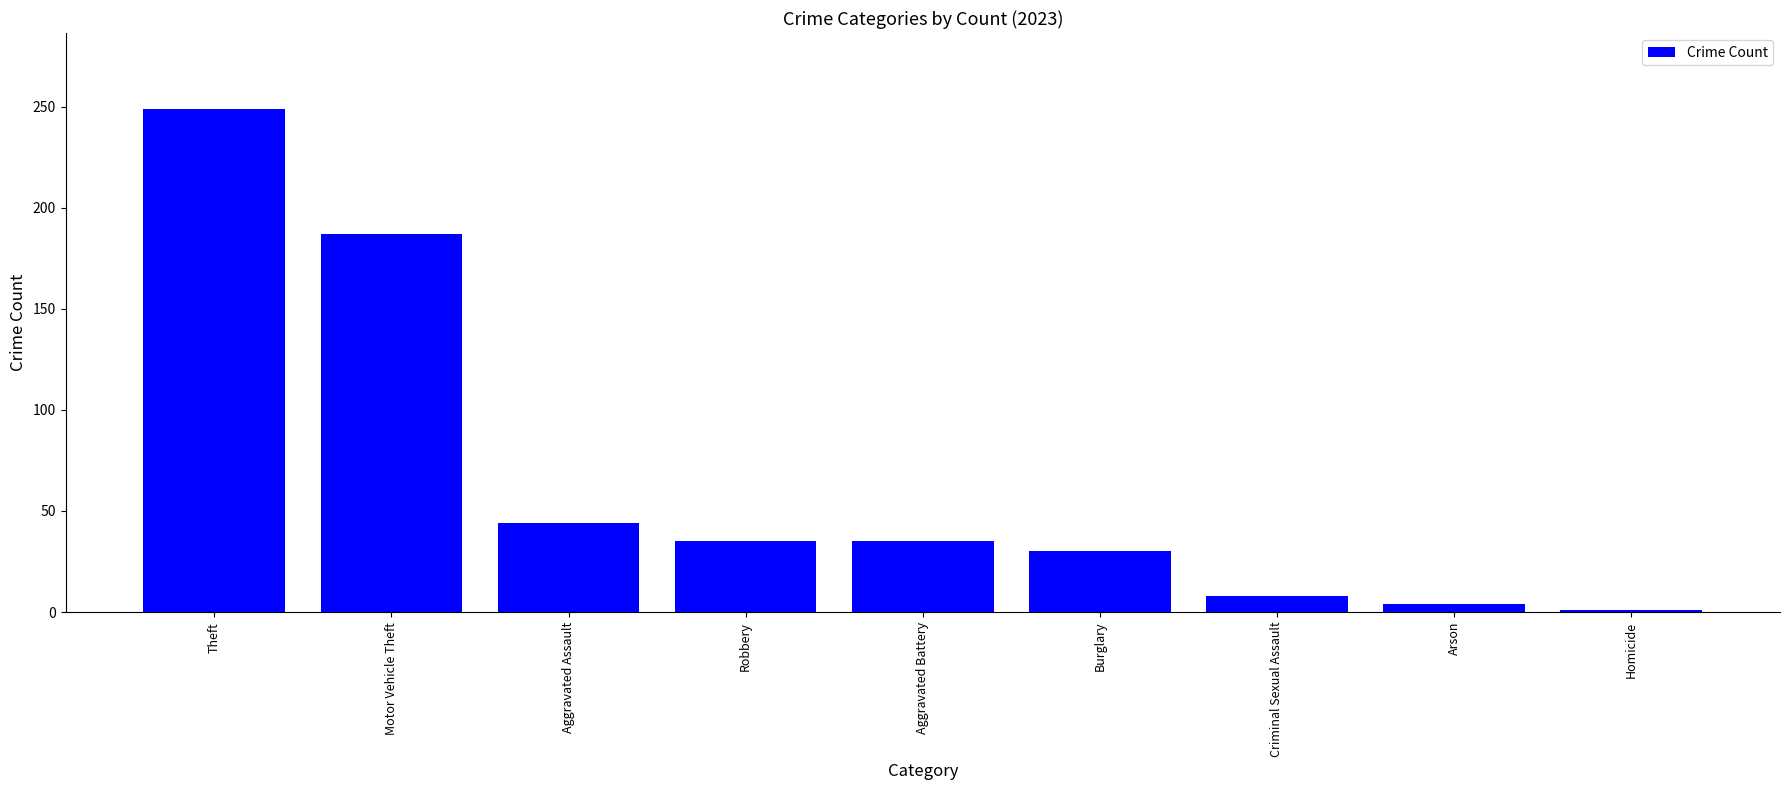

Where is the data nearest to the value 125?

Motor Vehicle Theft